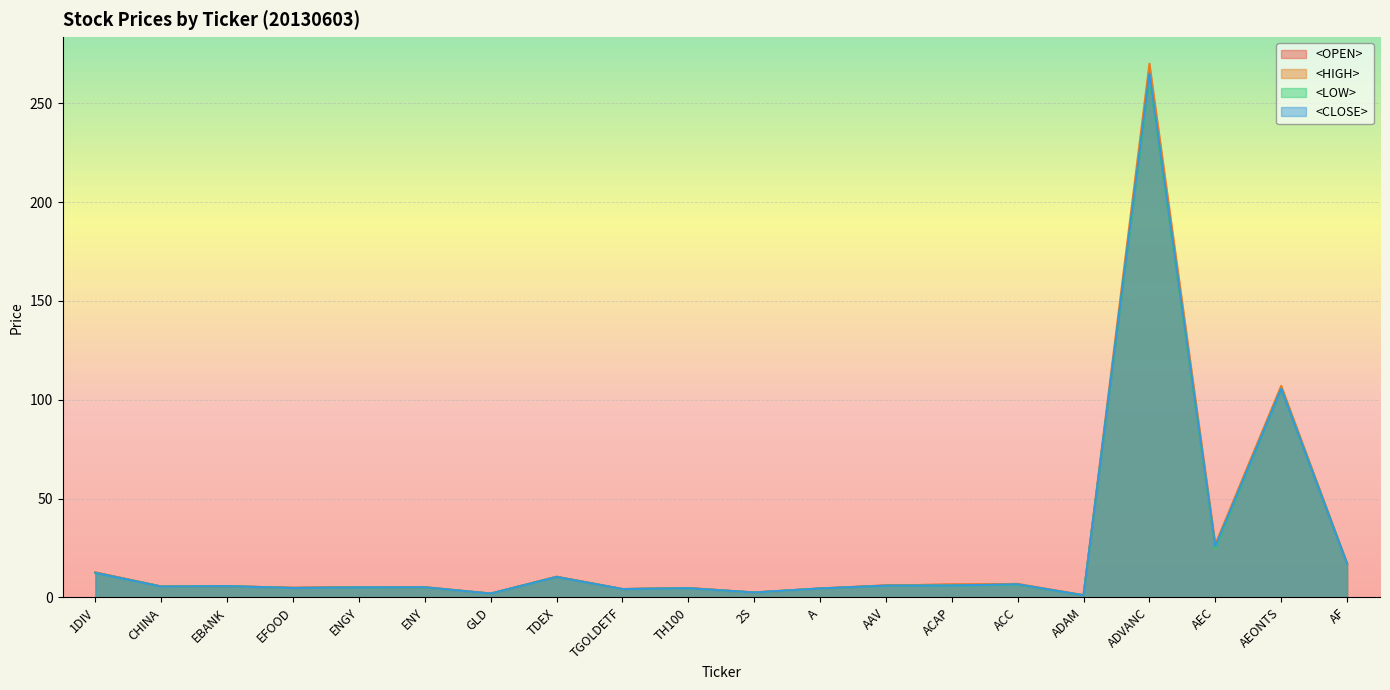

What is the total value across all series at CHINA?

21.8